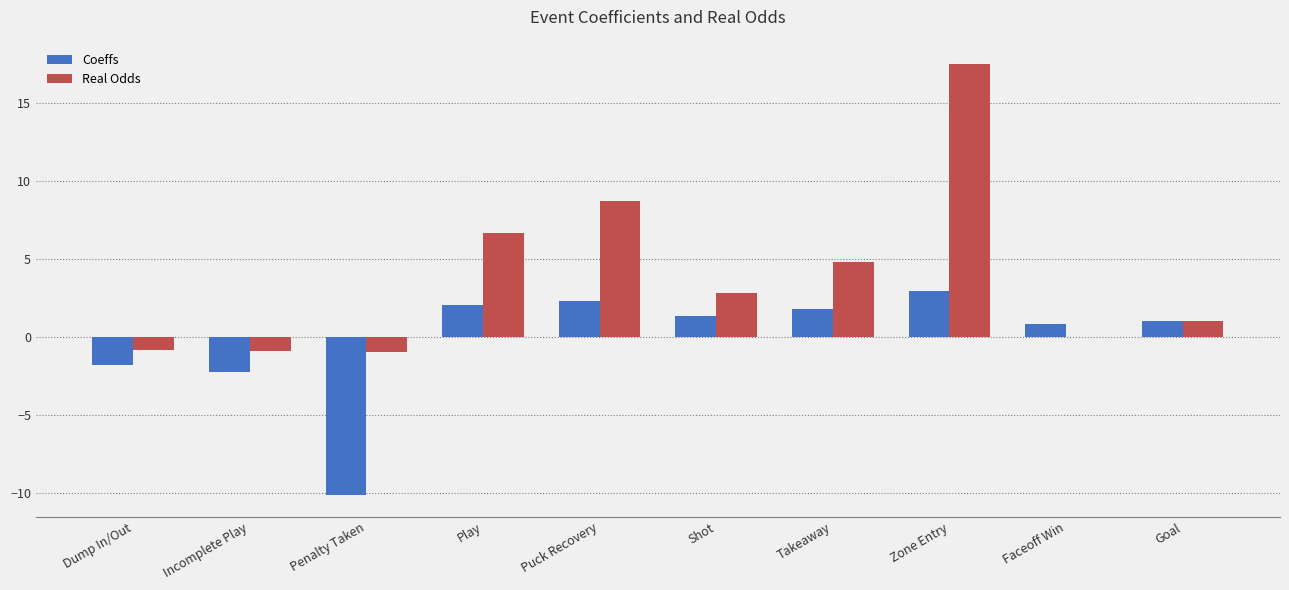

At which label does Coeffs first exceed 1?

Play